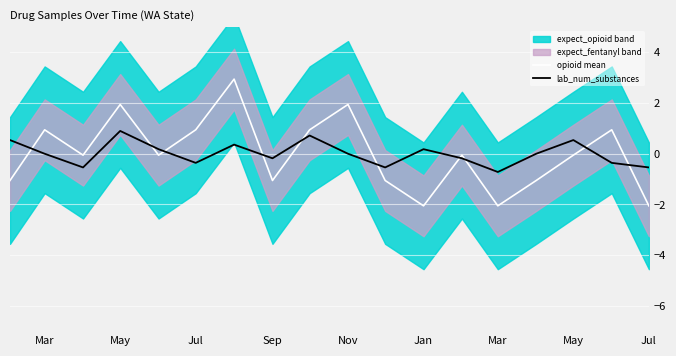

What is the total value across all series at Jul?

-0.6